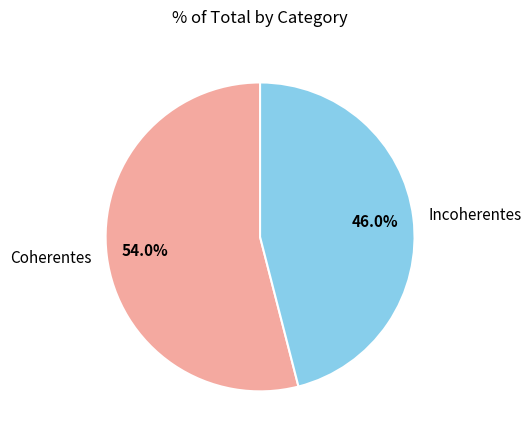

What is the smallest slice in the pie chart?

Incoherentes